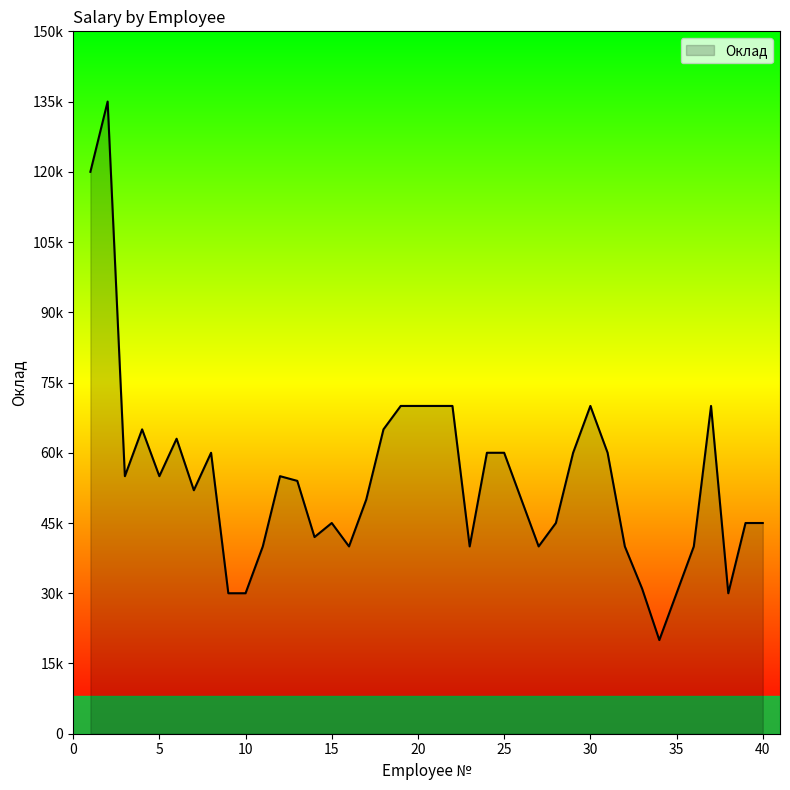

What is the difference between the maximum and minimum values?

115000